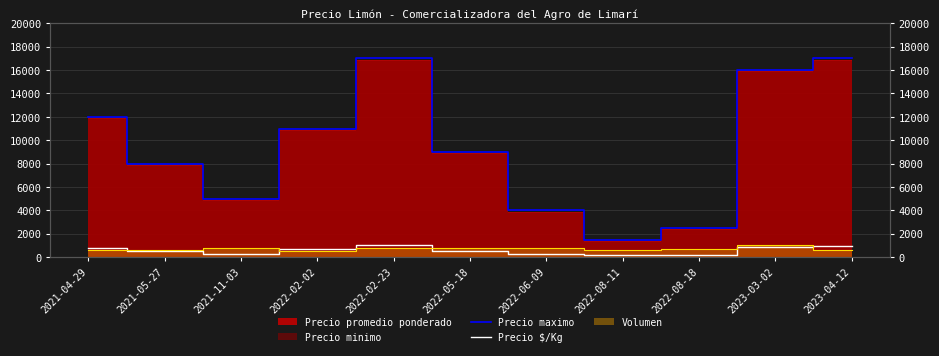

What is the label of the 4th point from the right?

2022-08-11